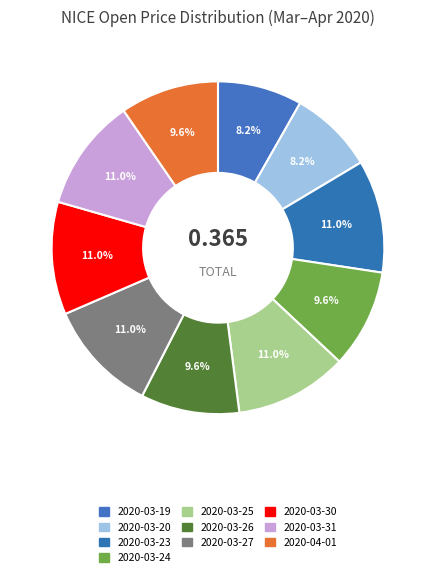

Which category has the smallest portion of the pie?

2020-03-19